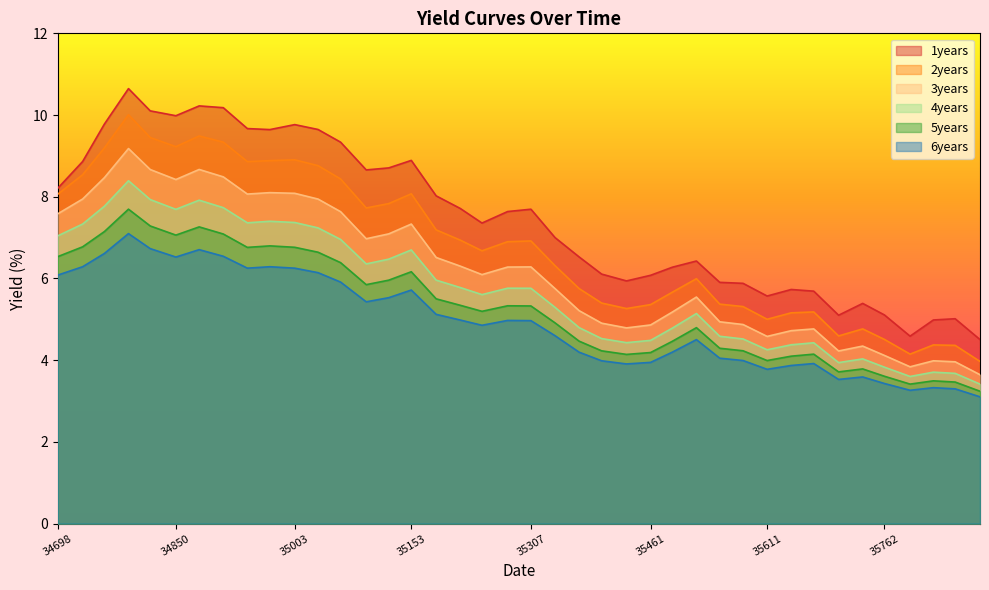

At which label is 2years closest to 6?

35520